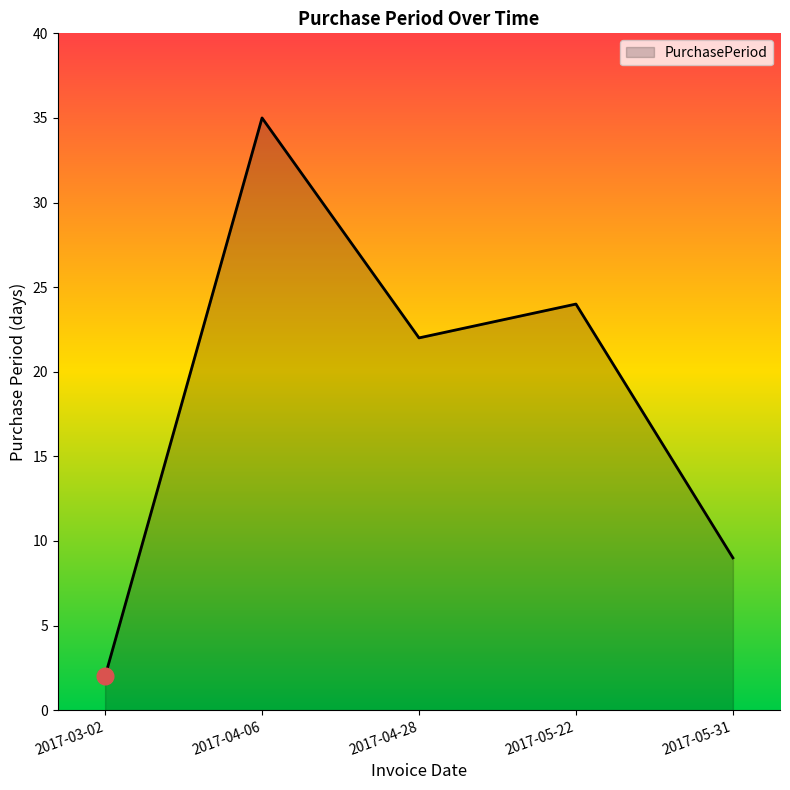

What is the difference between the maximum and second lowest values?

26